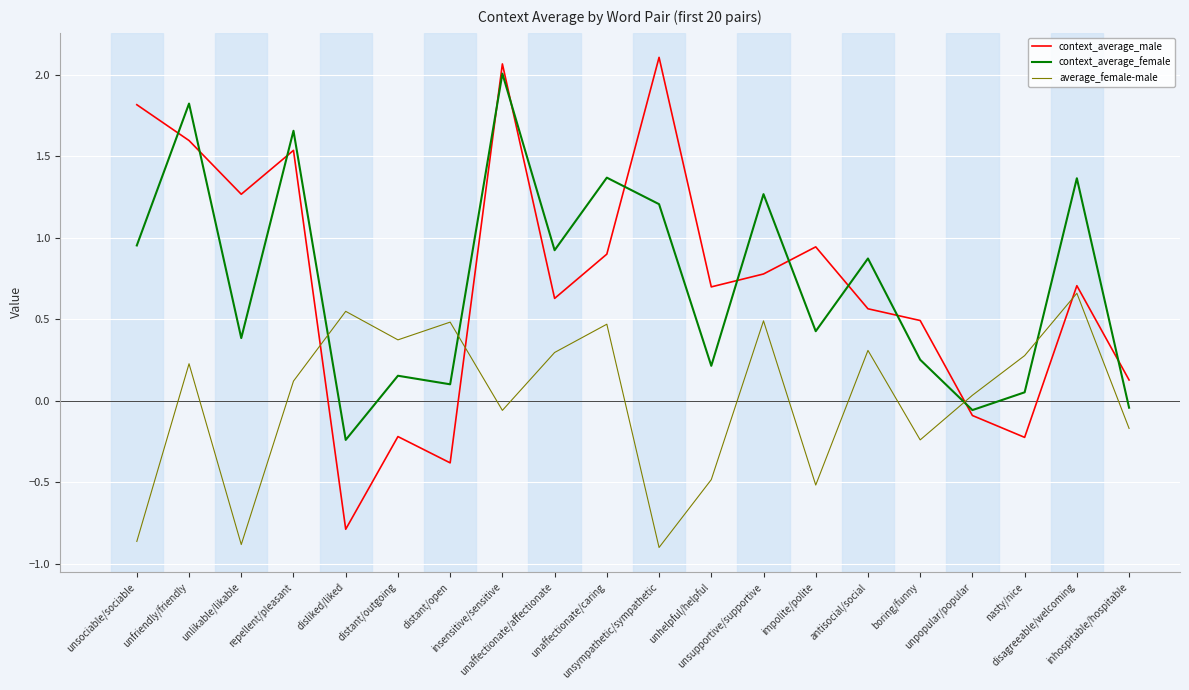

Rank the series by their maximum value, from highest to lowest.

context_average_male, context_average_female, average_female-male